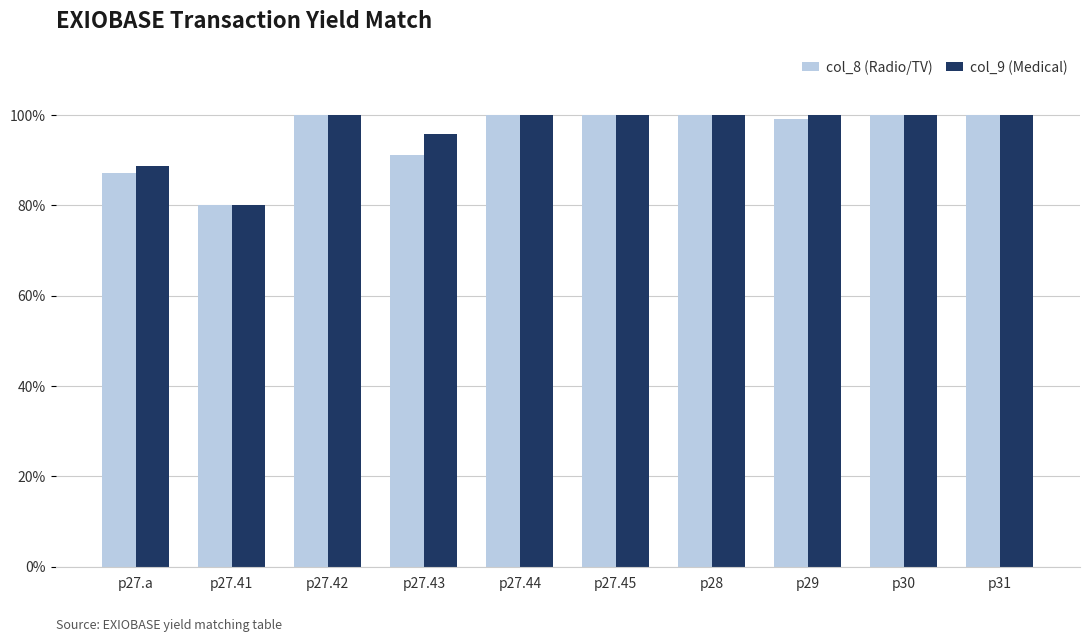

Are the bars horizontal?

No